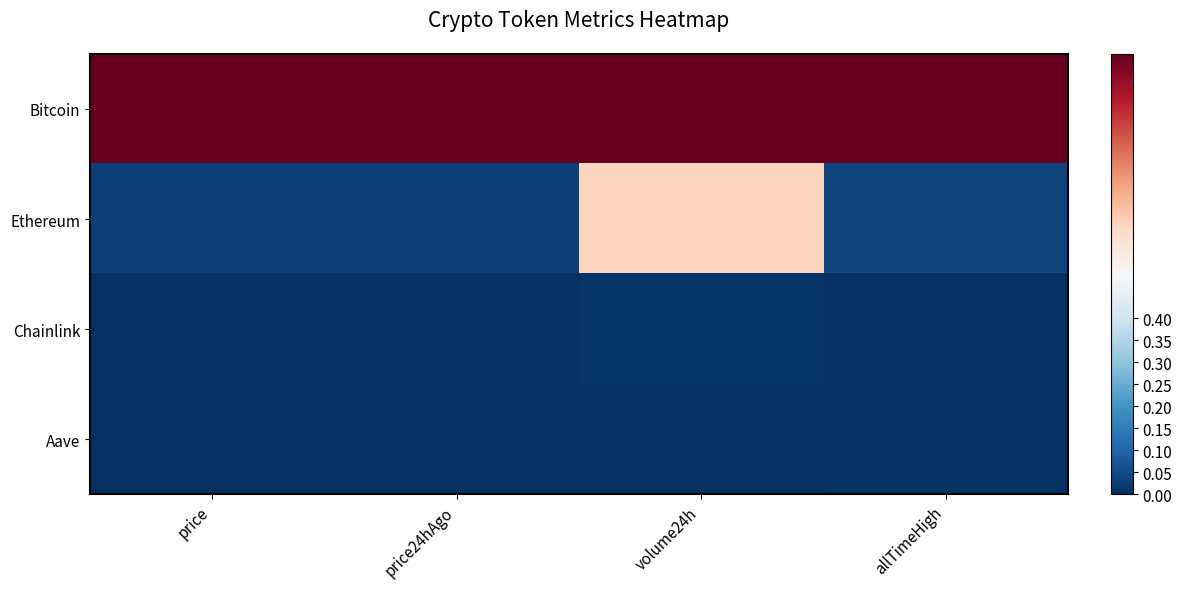

Between volume24h and price, which is larger?

volume24h